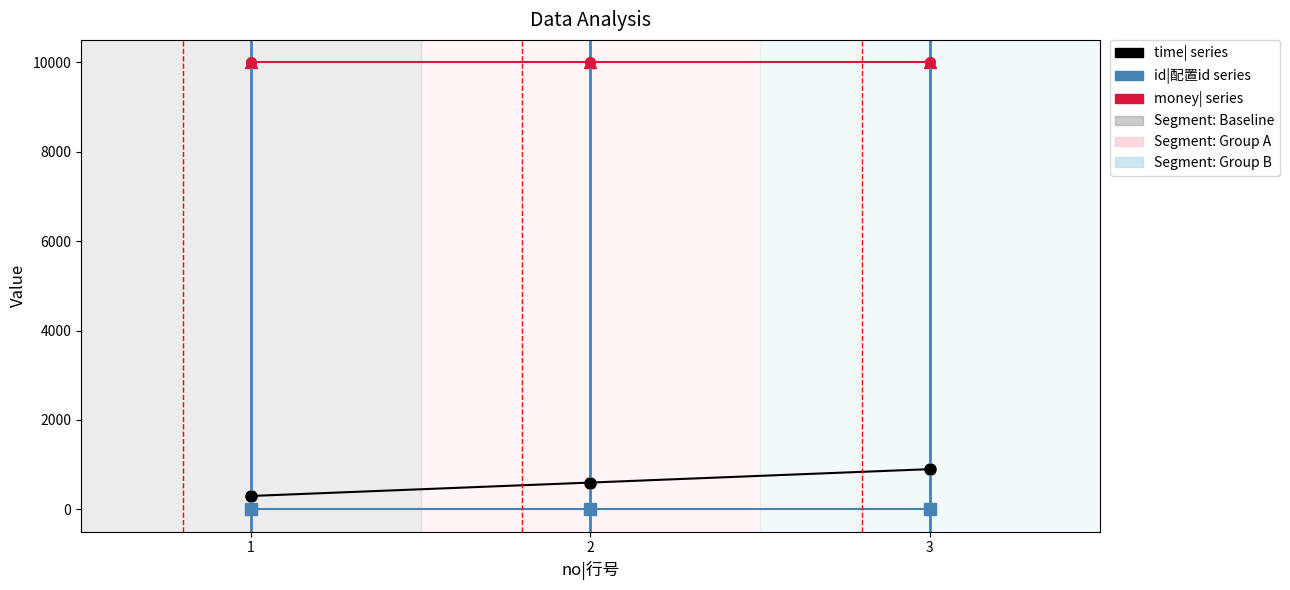

At which category is the sum across all series the highest?

3